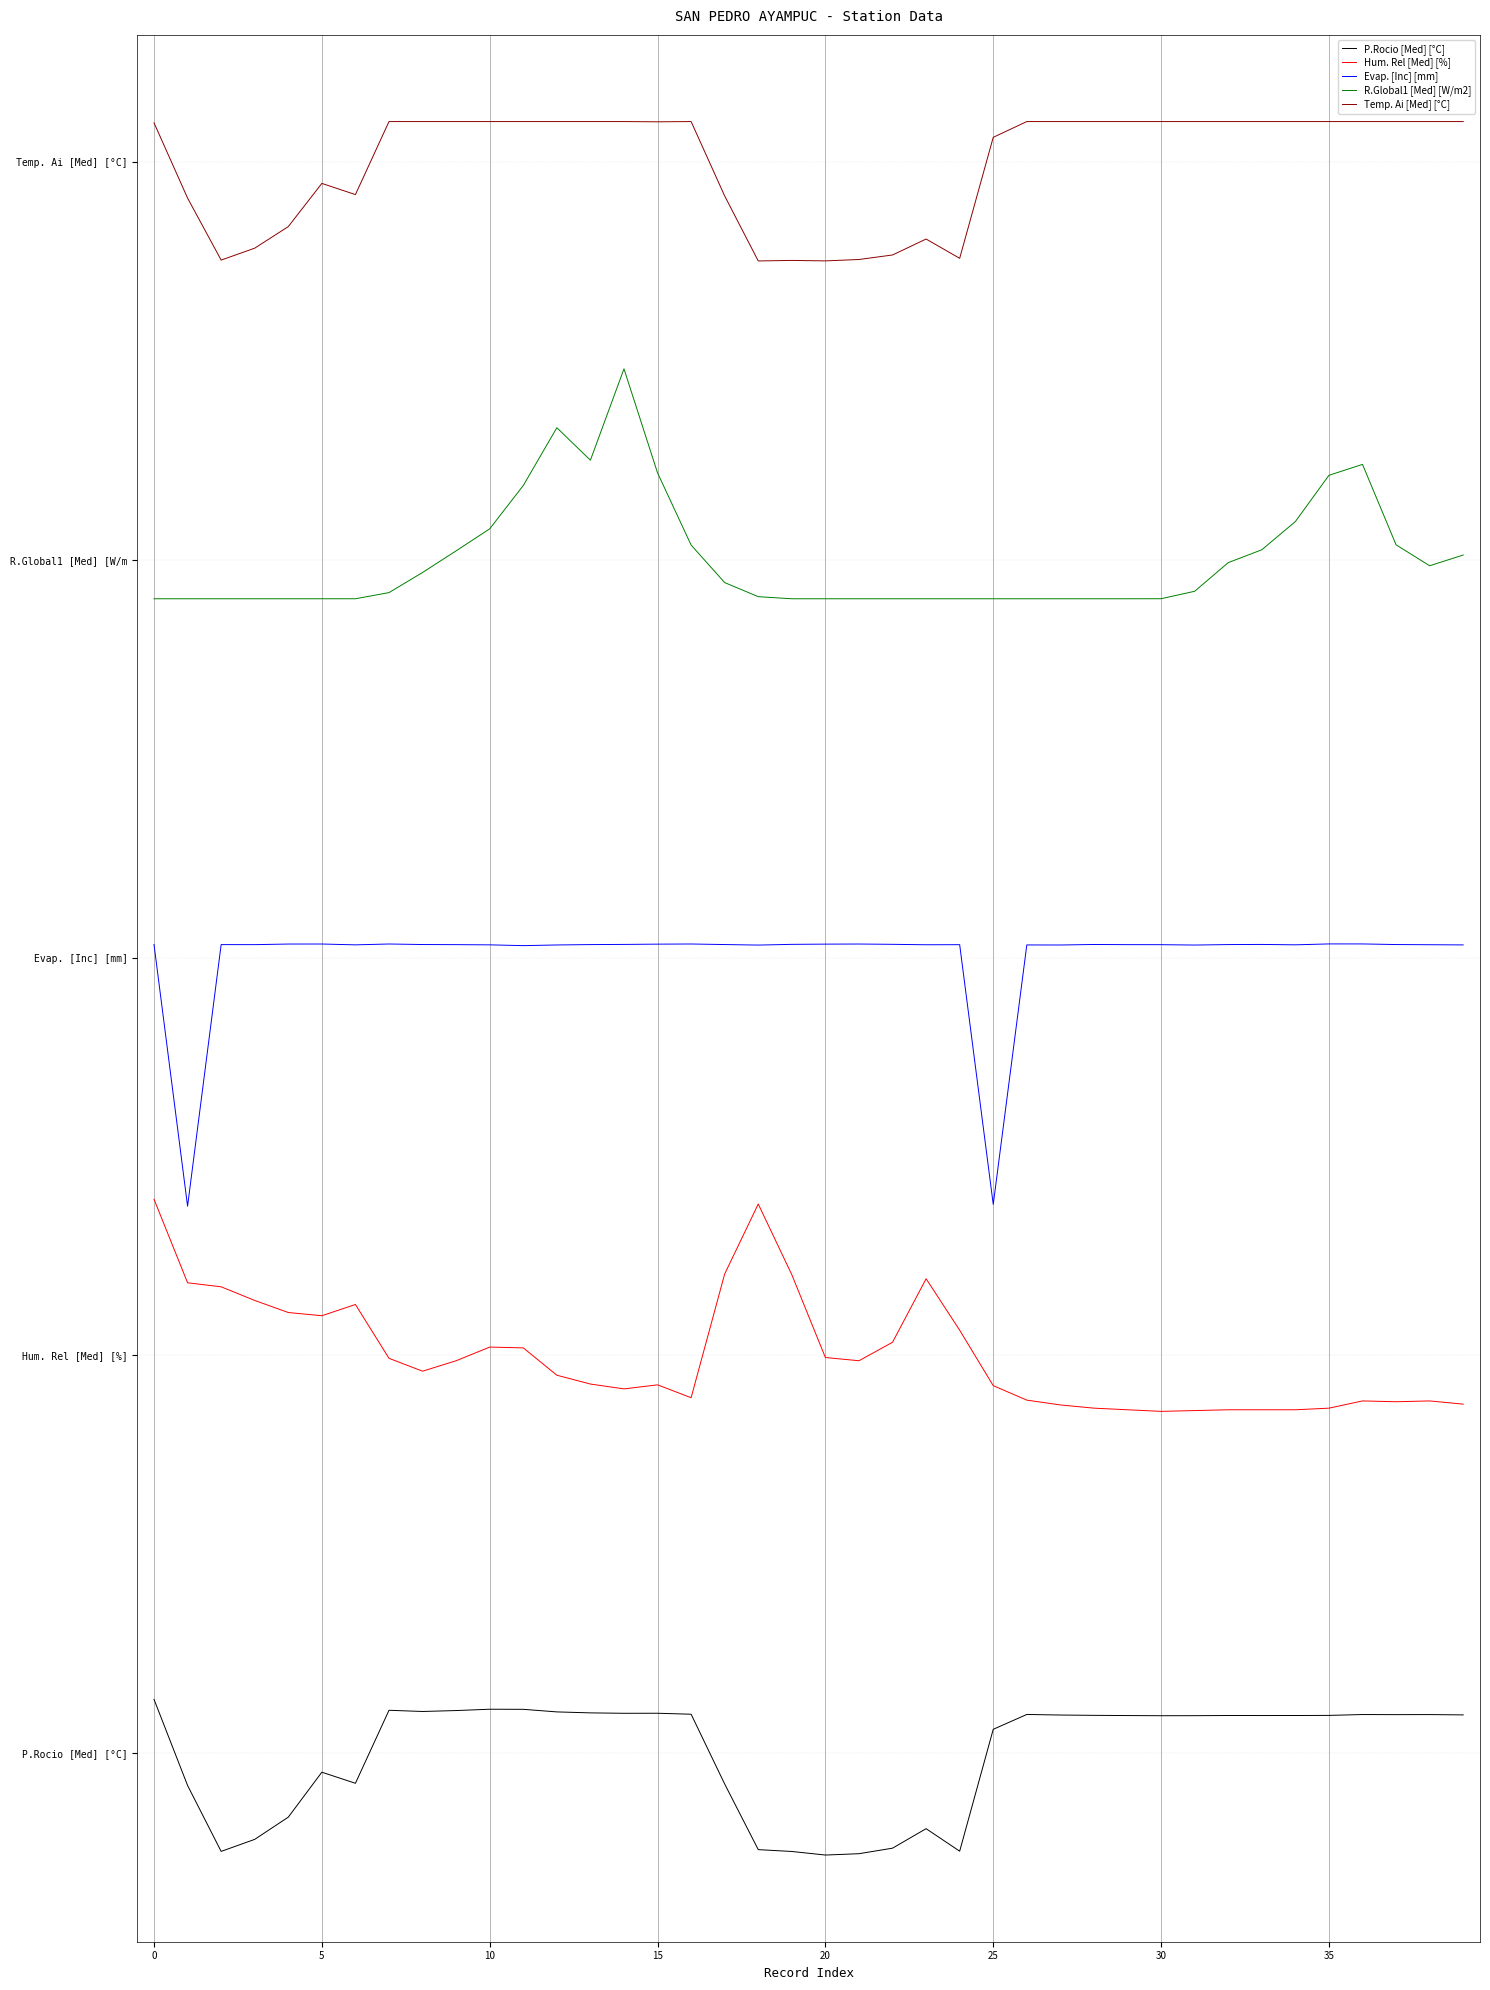

Does the chart display data point markers on the line(s)?

No